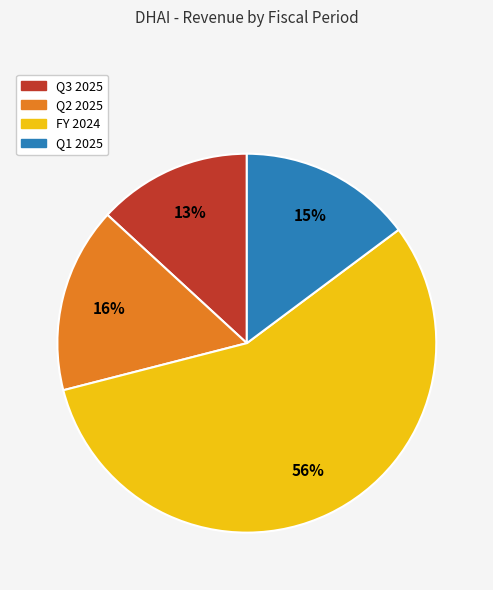

How many slices are in this pie chart?

4